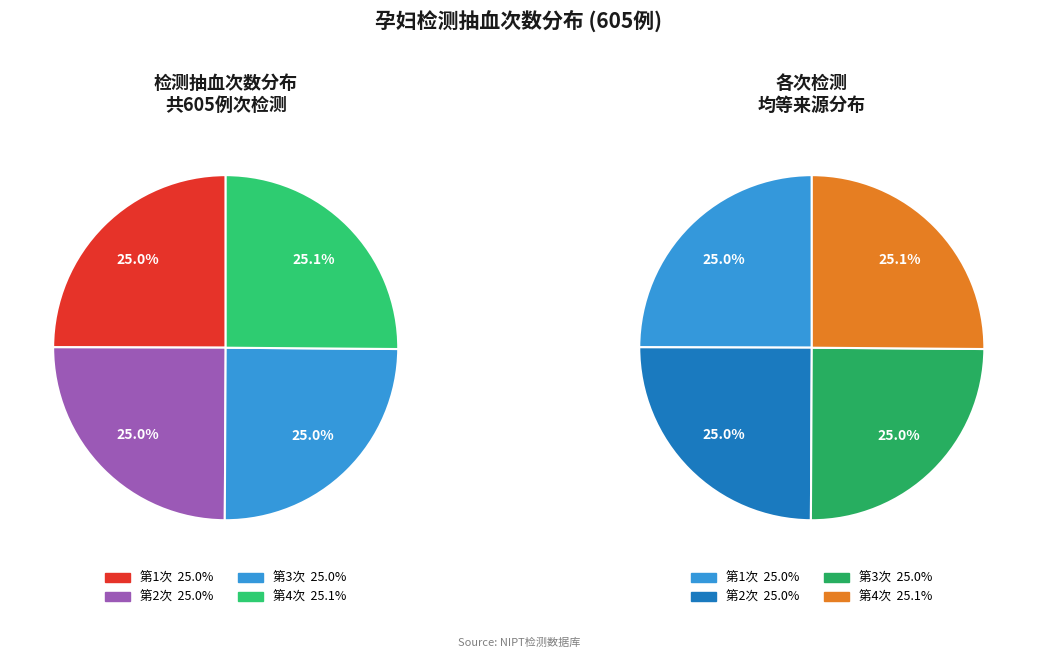

Combined, do 4 and 2 account for over 50%?

Yes